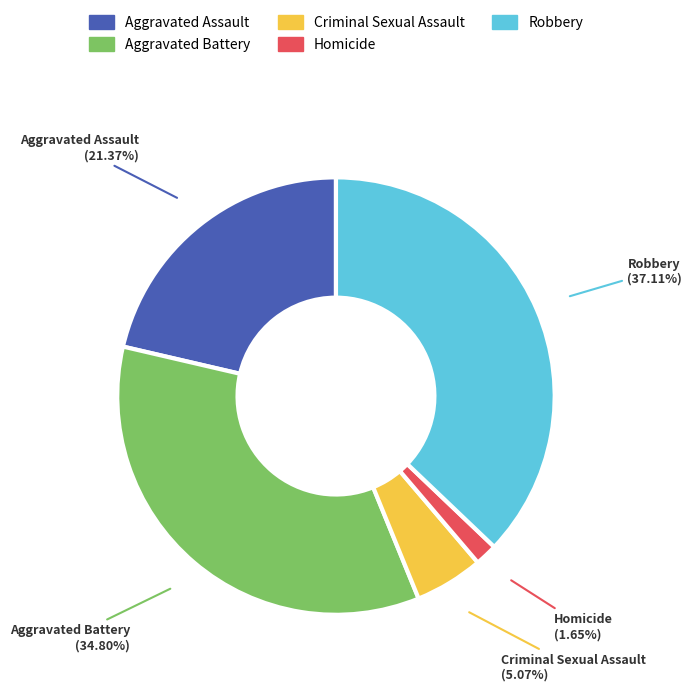

Is there a majority slice in this chart?

No